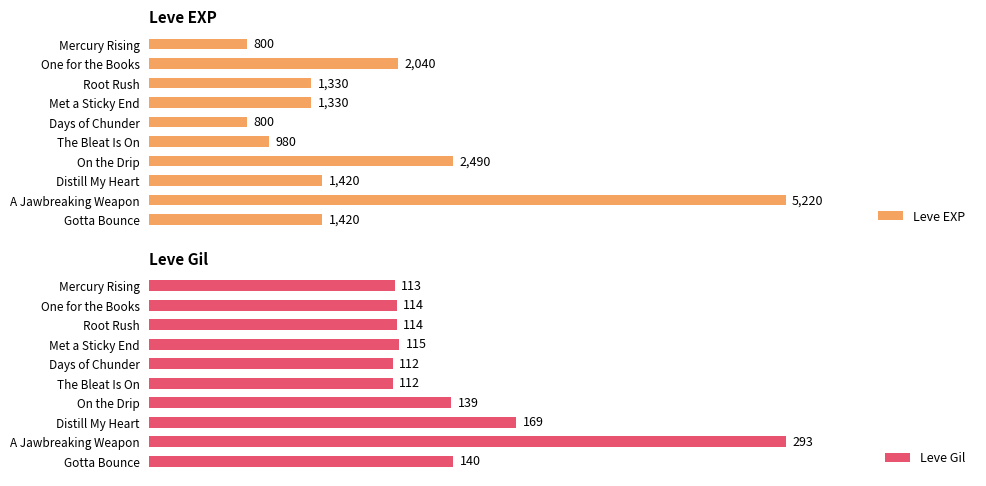

Which category has the highest value in the Leve Gil series?

A Jawbreaking Weapon